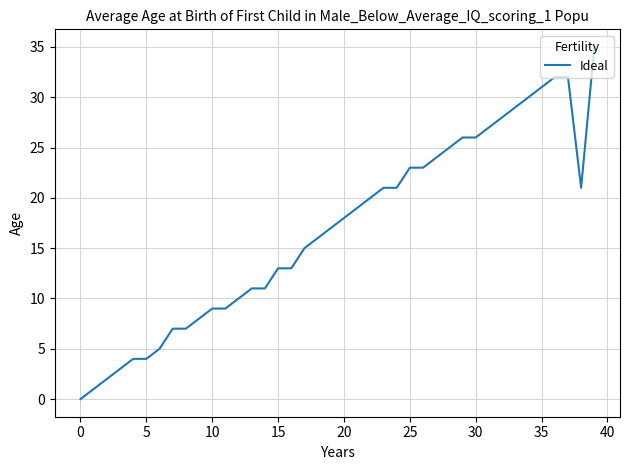

Reading left to right, extract all data points from this chart.

0	1	2	3	4	4	5	7	7	8	9	9	10	11	11	13	13	15	16	17	18	19	20	21	21	23	23	24	25	26	26	27	28	29	30	31	32	32	21	35